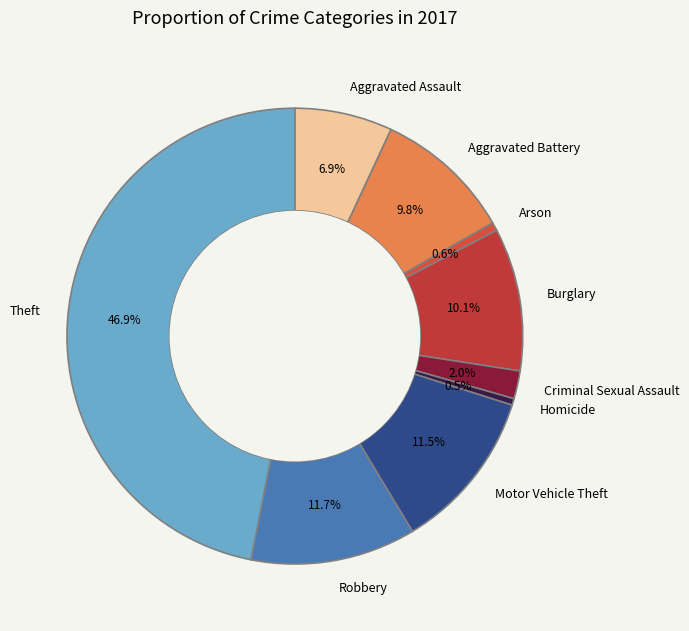

What is the ratio of the value at Homicide to the value at Aggravated Assault?

0.1